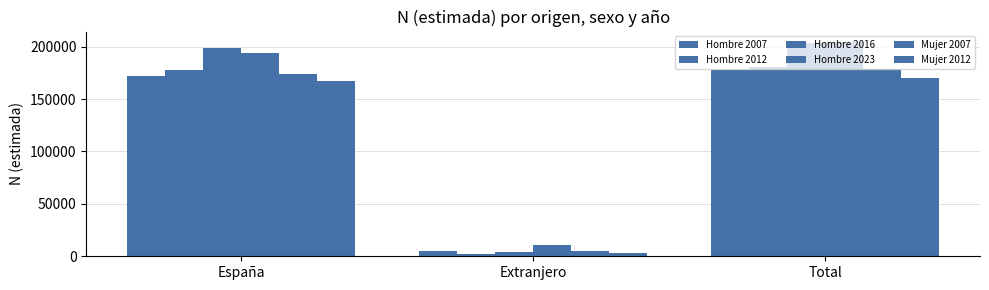

How many values in the Hombre 2016 series are below 198910?

1